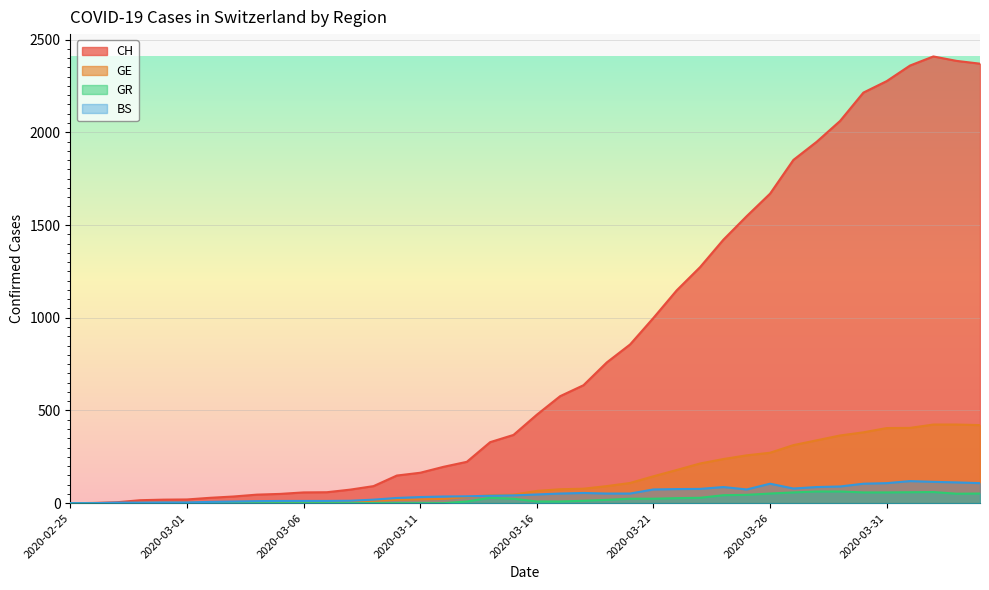

How many interior local valleys does the GR series have?

1